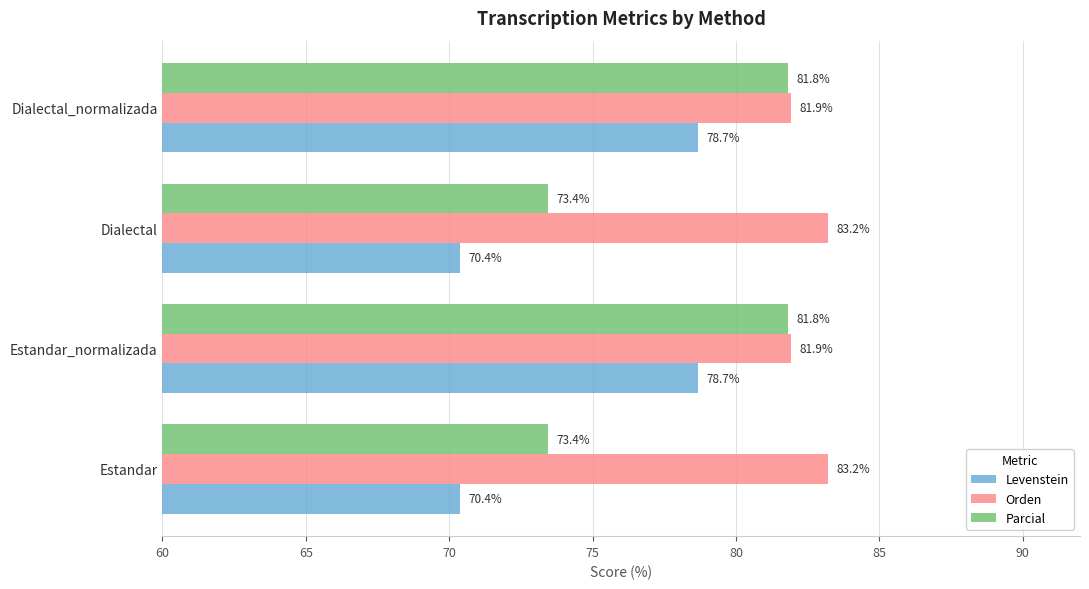

What is the difference between the maximum and minimum values in the Levenstein series?

8.3